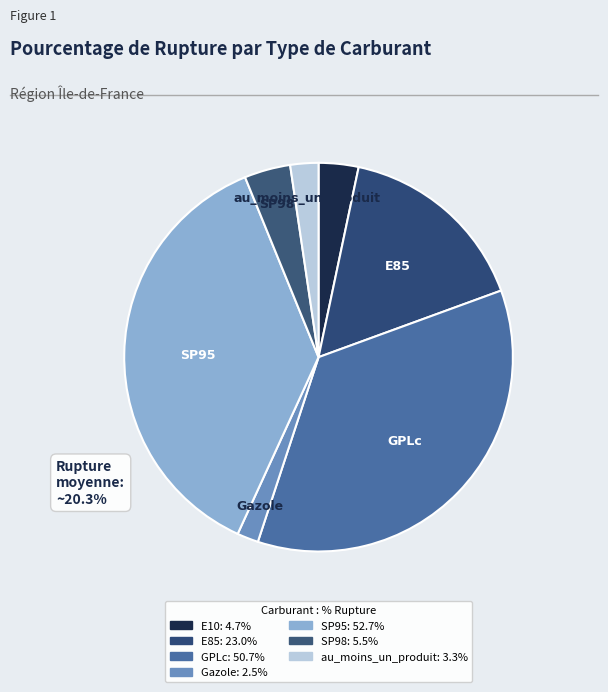

How many slices are in this pie chart?

7